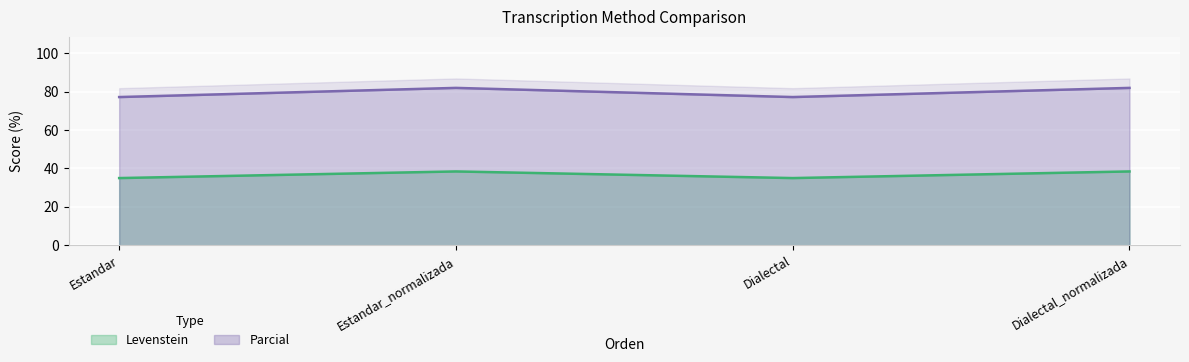

What position from the left is Estandar?

1